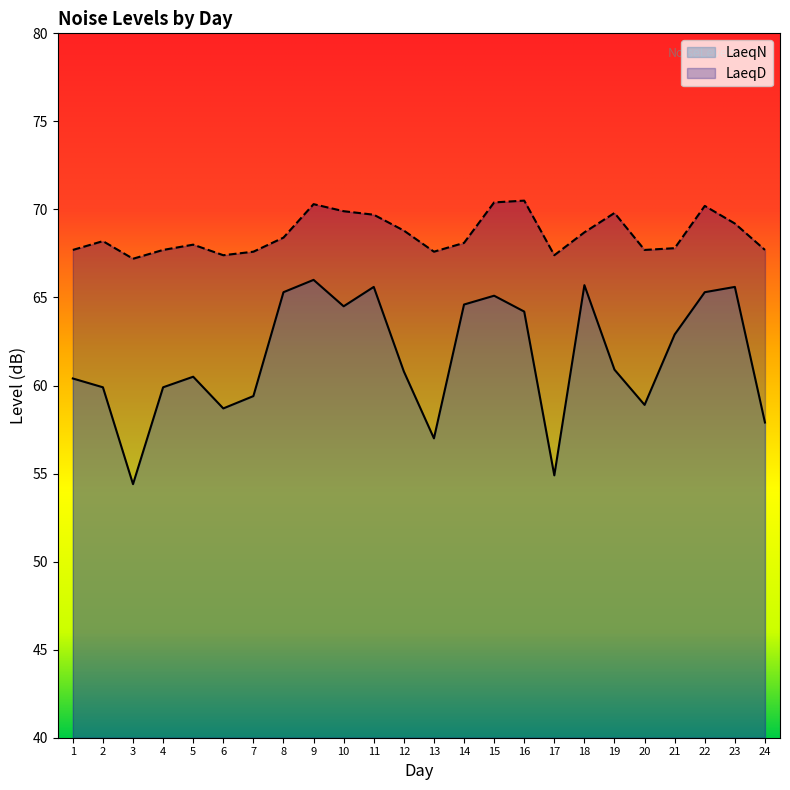

Which series has the largest total across all categories?

LaeqD